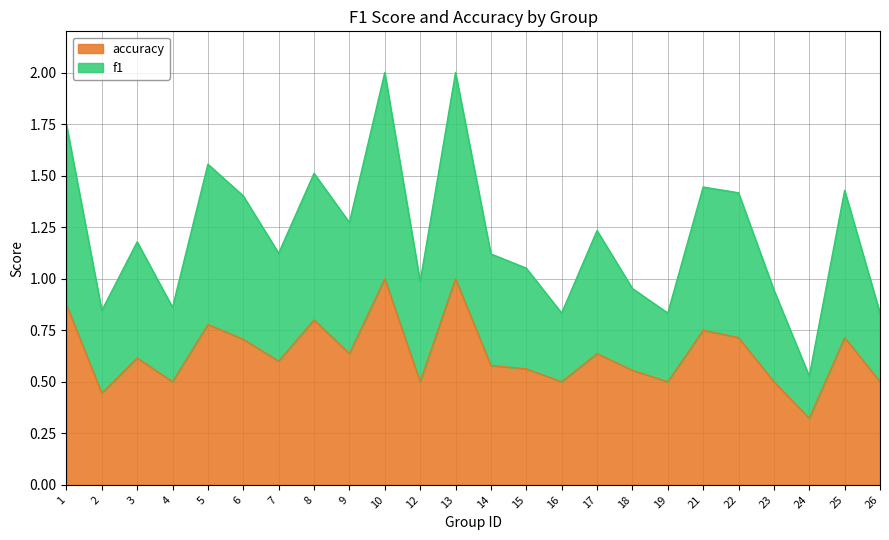

Which series has the largest range (max minus min)?

f1